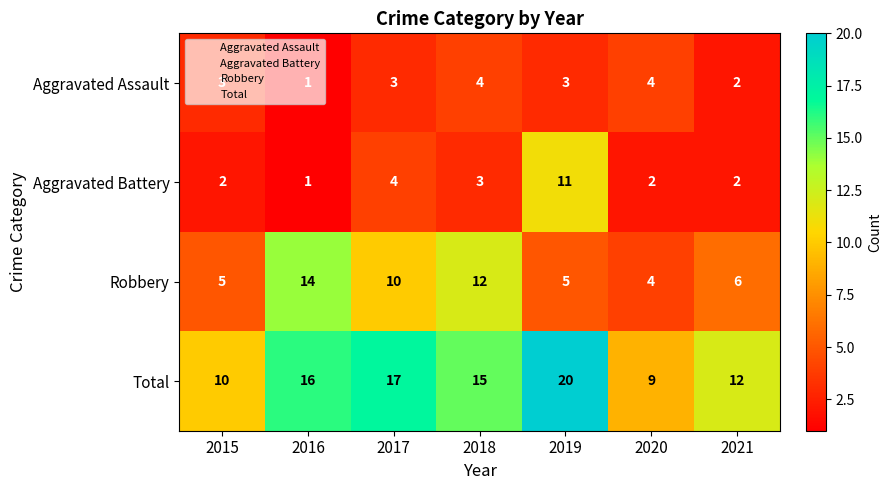

What is the approximate value of Robbery at 2017?

10